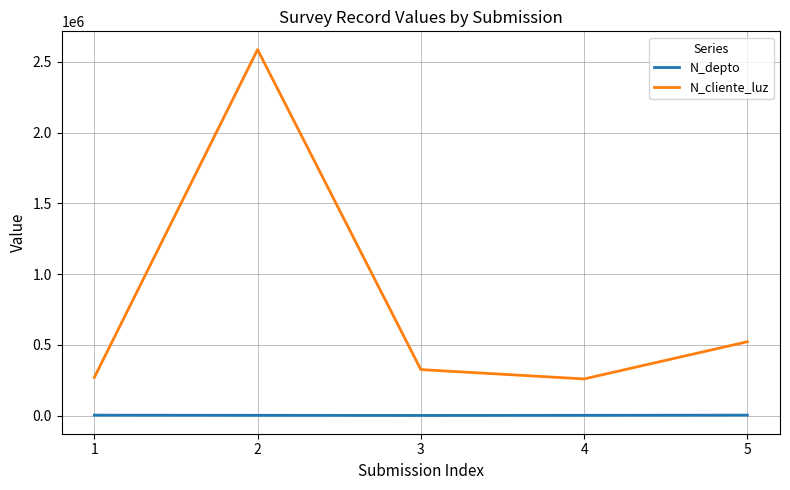

What is the difference between the maximum and minimum values in the N_cliente_luz series?

2327651